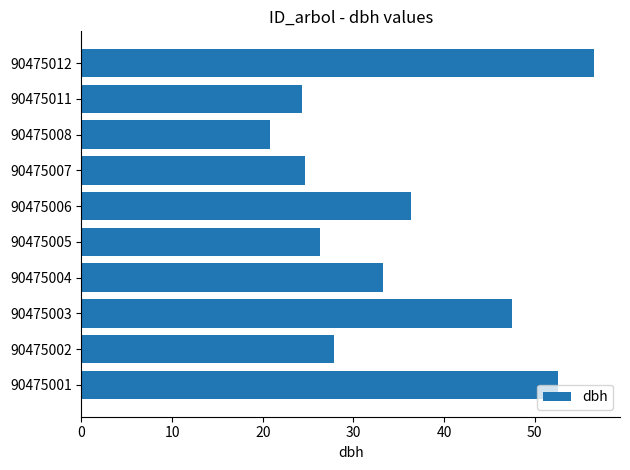

Between 90475008 and 90475006, which is larger?

90475006